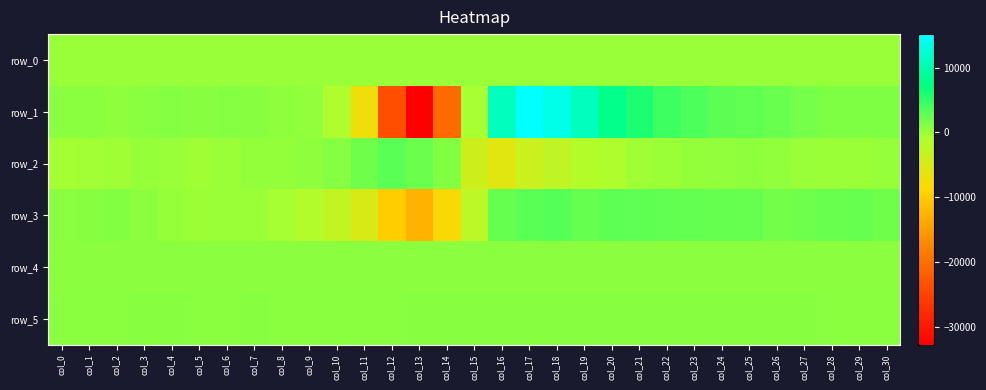

Reading left to right, what are all the values shown in this chart?

row_0: col_0=131.5	col_1=131.6	col_2=131.6	col_3=131.7	col_4=131.7	col_5=131.8	col_6=131.8	col_7=131.8	col_8=131.9	col_9=132.0	col_10=132.0	col_11=132.0	col_12=132.1	col_13=132.2	col_14=132.2	col_15=132.3	col_16=132.3	col_17=132.4	col_18=132.4	col_19=132.5	col_20=132.5	col_21=132.6	col_22=132.6	col_23=132.7	col_24=132.7	col_25=132.8	col_26=132.8	col_27=132.9	col_28=132.9	col_29=133.0	col_30=133.0
row_1: col_0=789.0	col_1=792.0	col_2=653.0	col_3=831.0	col_4=964.0	col_5=890.0	col_6=970.0	col_7=940.0	col_8=659.0	col_9=406.0	col_10=-1034.0	col_11=-7236.0	col_12=-23764.0	col_13=-32768.0	col_14=-20554.0	col_15=-569.0	col_16=11102.0	col_17=15186.0	col_18=13762.0	col_19=10991.0	col_20=7974.0	col_21=5947.0	col_22=4315.0	col_23=3631.0	col_24=3003.0	col_25=2705.0	col_26=2350.0	col_27=1761.0	col_28=1399.0	col_29=1239.0	col_30=1288.0
row_2: col_0=-438.0	col_1=-278.0	col_2=-86.0	col_3=204.0	col_4=189.0	col_5=-137.0	col_6=34.0	col_7=306.0	col_8=384.0	col_9=590.0	col_10=1003.0	col_11=2025.0	col_12=3021.0	col_13=2225.0	col_14=1074.0	col_15=-3902.0	col_16=-5931.0	col_17=-3707.0	col_18=-2634.0	col_19=-1535.0	col_20=-1052.0	col_21=-254.0	col_22=46.0	col_23=385.0	col_24=444.0	col_25=609.0	col_26=402.0	col_27=123.0	col_28=73.0	col_29=55.0	col_30=254.0
row_3: col_0=843.0	col_1=909.0	col_2=1125.0	col_3=729.0	col_4=224.0	col_5=-18.0	col_6=51.0	col_7=94.0	col_8=-459.0	col_9=-1365.0	col_10=-2746.0	col_11=-4926.0	col_12=-9770.0	col_13=-12697.0	col_14=-8277.0	col_15=-2301.0	col_16=2473.0	col_17=3048.0	col_18=3201.0	col_19=2511.0	col_20=2891.0	col_21=2745.0	col_22=2644.0	col_23=2557.0	col_24=2457.0	col_25=2421.0	col_26=1866.0	col_27=2094.0	col_28=2353.0	col_29=2383.0	col_30=2036.0
row_4: col_0=687.0	col_1=688.0	col_2=683.0	col_3=683.0	col_4=681.0	col_5=681.0	col_6=678.0	col_7=680.0	col_8=685.0	col_9=683.0	col_10=678.0	col_11=685.0	col_12=715.0	col_13=706.0	col_14=714.0	col_15=714.0	col_16=716.0	col_17=720.0	col_18=724.0	col_19=721.0	col_20=718.0	col_21=718.0	col_22=714.0	col_23=711.0	col_24=710.0	col_25=711.0	col_26=712.0	col_27=704.0	col_28=698.0	col_29=697.0	col_30=696.0
row_5: col_0=853.0	col_1=854.0	col_2=855.0	col_3=856.0	col_4=862.0	col_5=852.0	col_6=853.0	col_7=857.0	col_8=850.0	col_9=855.0	col_10=855.0	col_11=846.0	col_12=851.0	col_13=867.0	col_14=878.0	col_15=884.0	col_16=883.0	col_17=888.0	col_18=881.0	col_19=877.0	col_20=866.0	col_21=862.0	col_22=862.0	col_23=858.0	col_24=858.0	col_25=859.0	col_26=860.0	col_27=858.0	col_28=855.0	col_29=855.0	col_30=854.0